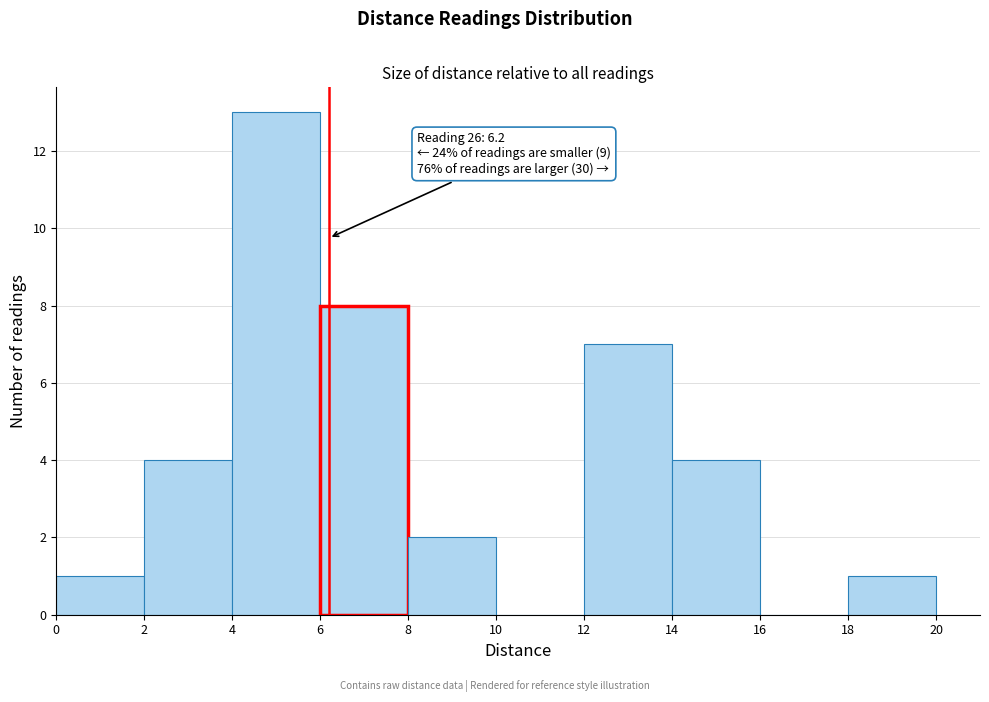

Which range on the x-axis has the tallest bar?

4 to 6